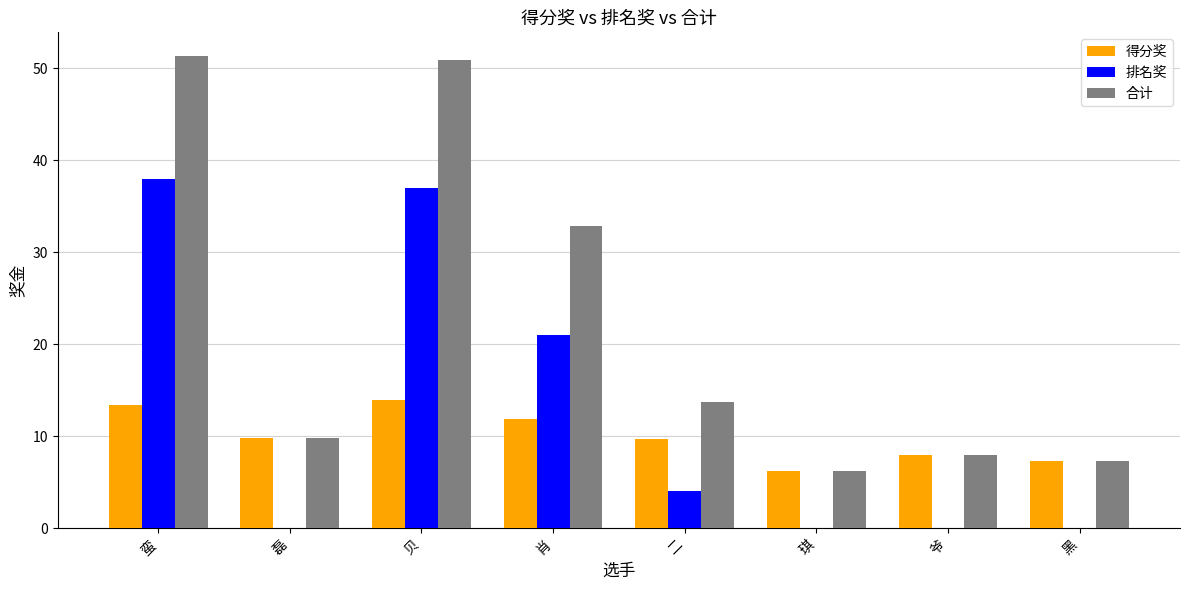

The 排名奖 series shows 0.0 at 黑. True or false?

True